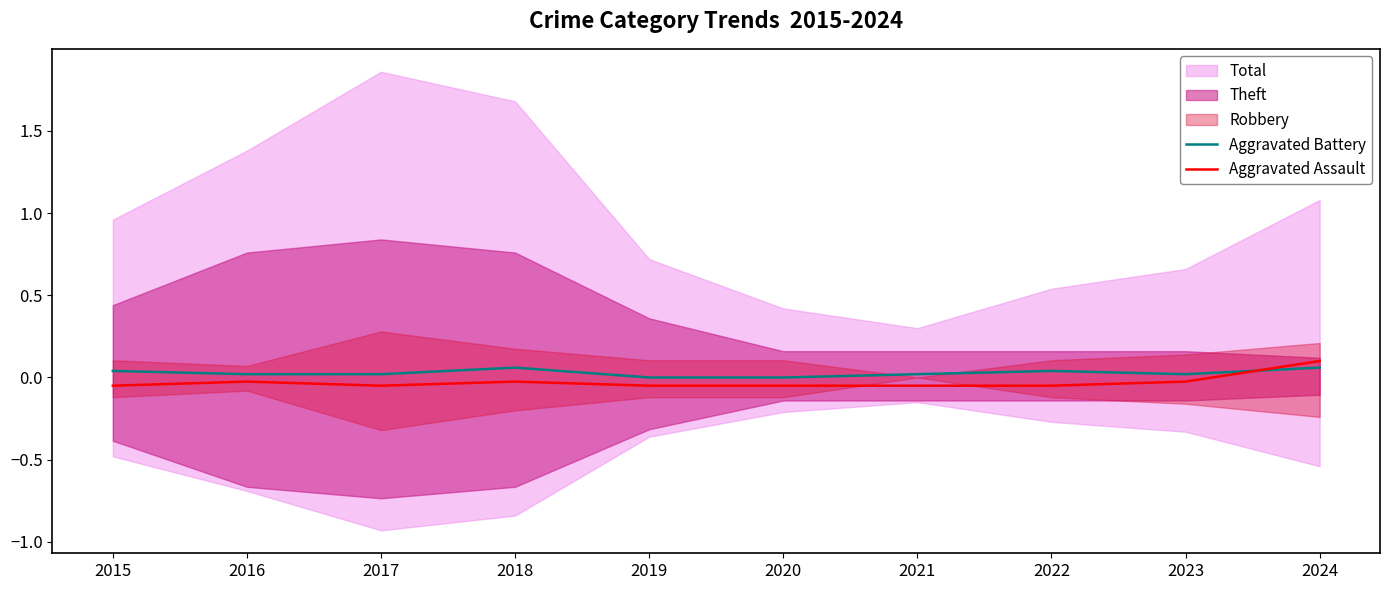

Which series has the largest total across all categories?

Aggravated Battery